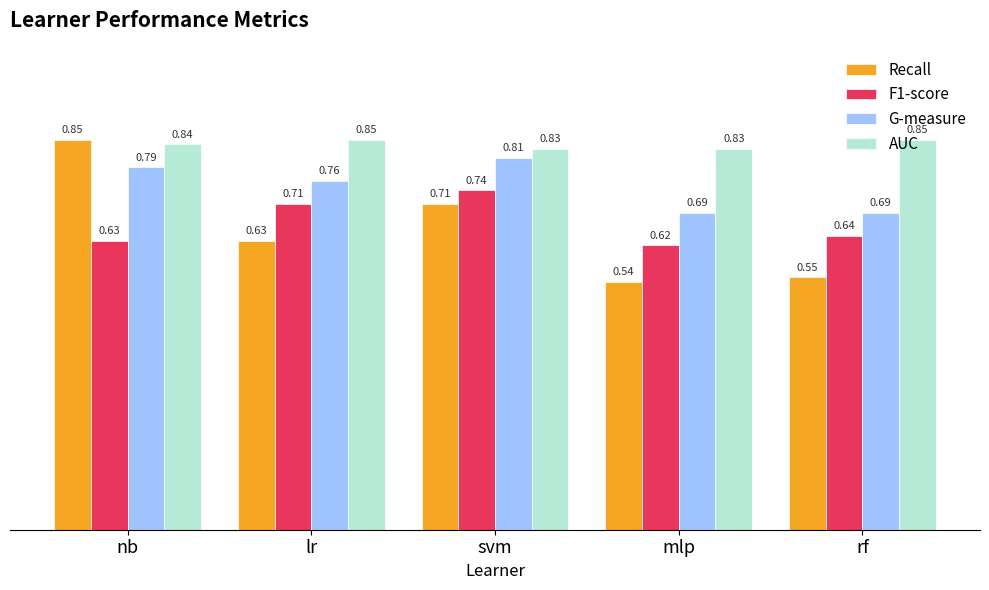

What is the spread (max minus min) of values at mlp?

0.3